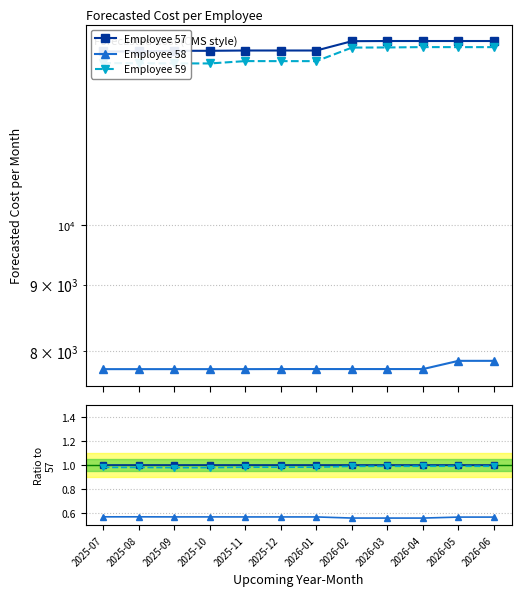

Reading left to right, list all the values displayed in this chart.

Employee 57: 2025-07=1.0	2025-08=1.0	2025-09=1.0	2025-10=1.0	2025-11=1.0	2025-12=1.0	2026-01=1.0	2026-02=1.0	2026-03=1.0	2026-04=1.0	2026-05=1.0	2026-06=1.0
Employee 58: 2025-07=0.6	2025-08=0.6	2025-09=0.6	2025-10=0.6	2025-11=0.6	2025-12=0.6	2026-01=0.6	2026-02=0.6	2026-03=0.6	2026-04=0.6	2026-05=0.6	2026-06=0.6
Employee 59: 2025-07=1.0	2025-08=1.0	2025-09=1.0	2025-10=1.0	2025-11=1.0	2025-12=1.0	2026-01=1.0	2026-02=1.0	2026-03=1.0	2026-04=1.0	2026-05=1.0	2026-06=1.0